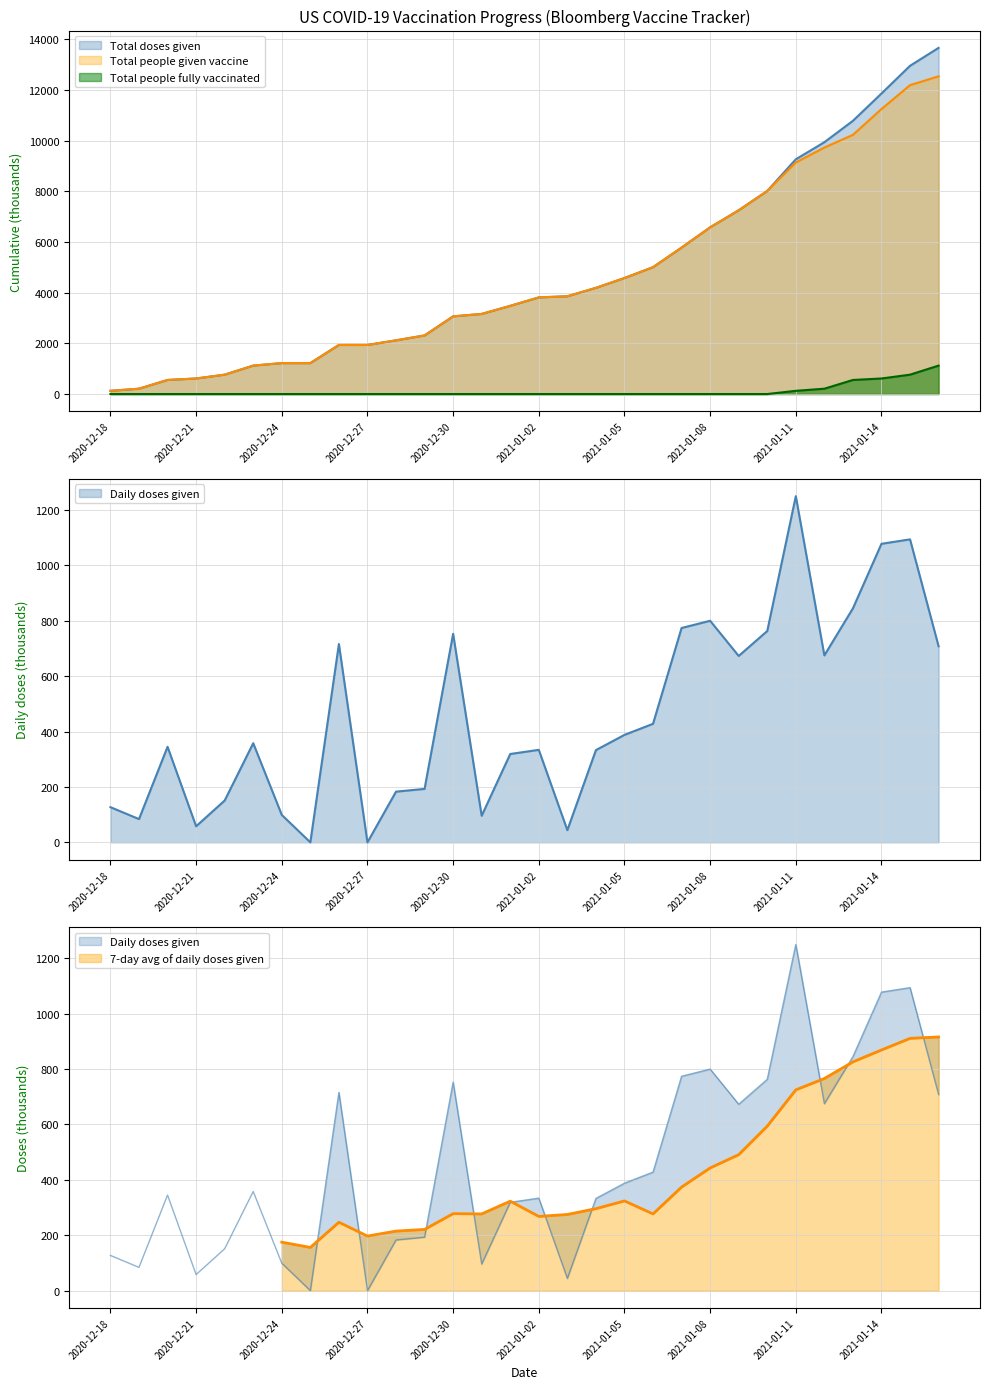

Count the number of categories in the chart.

30